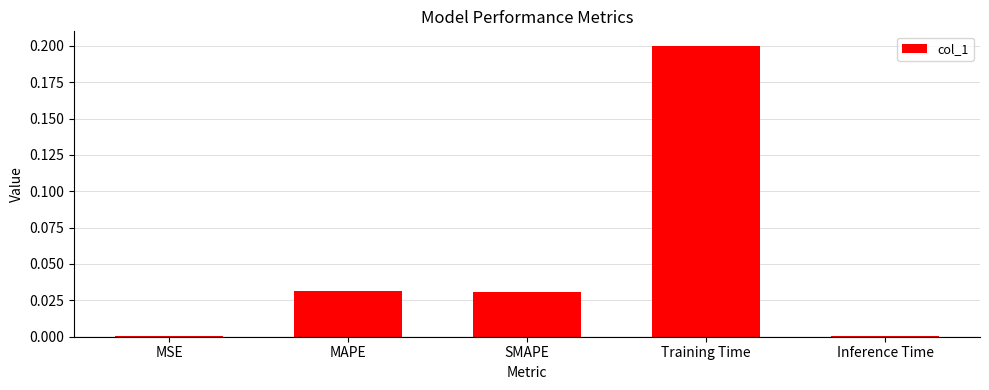

What is the sum of all values?

0.3